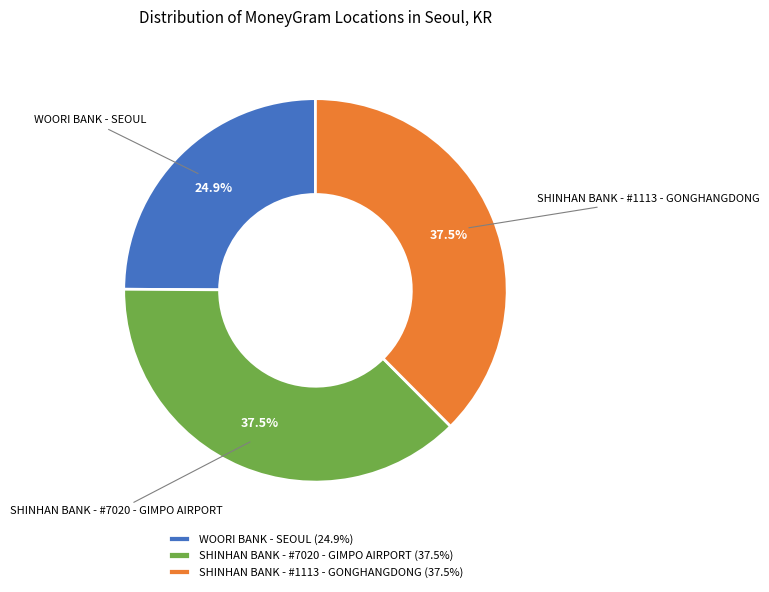

What is the ratio of the value at SHINHAN BANK - #7020 - GIMPO AIRPORT to the value at WOORI BANK - SEOUL?

1.5